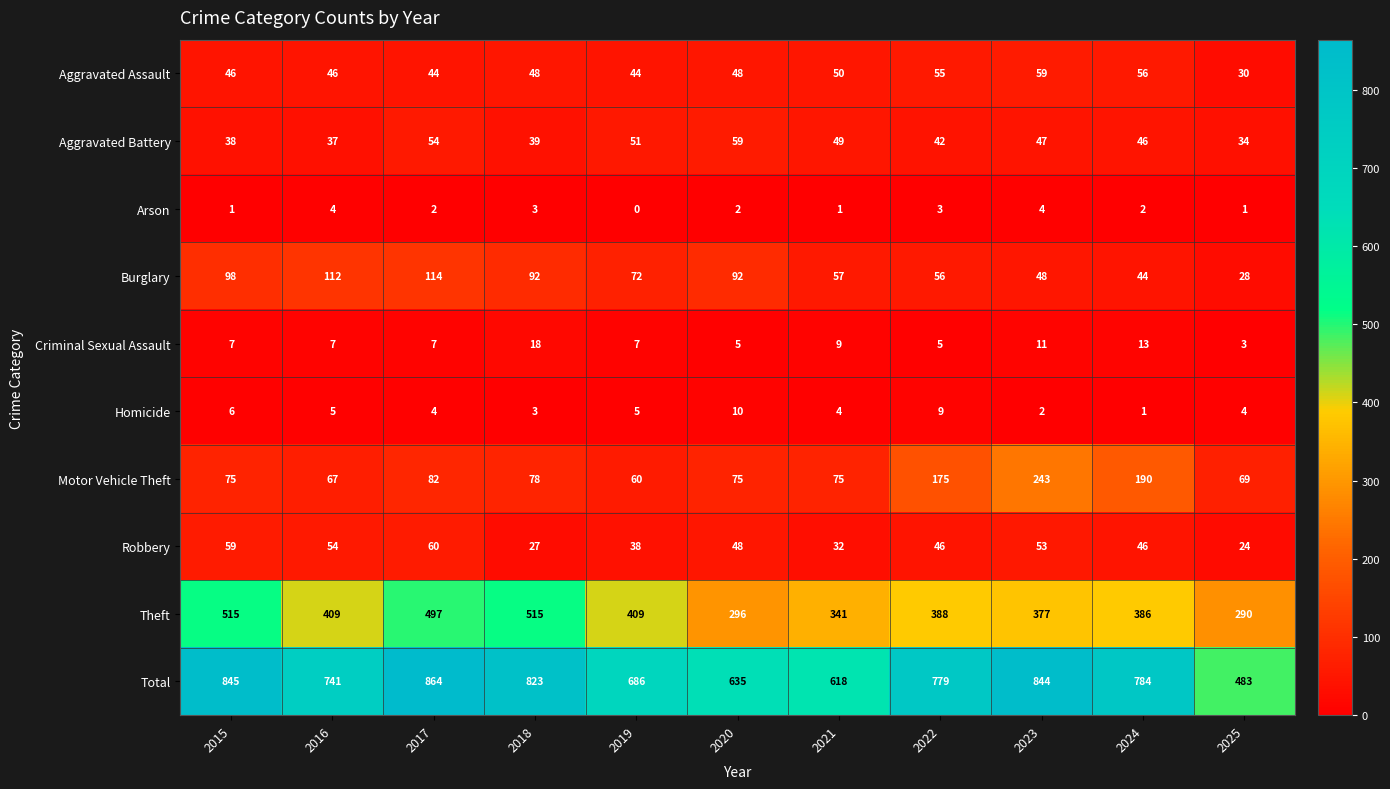

Read the Robbery value at 2024, to the nearest 5.

45